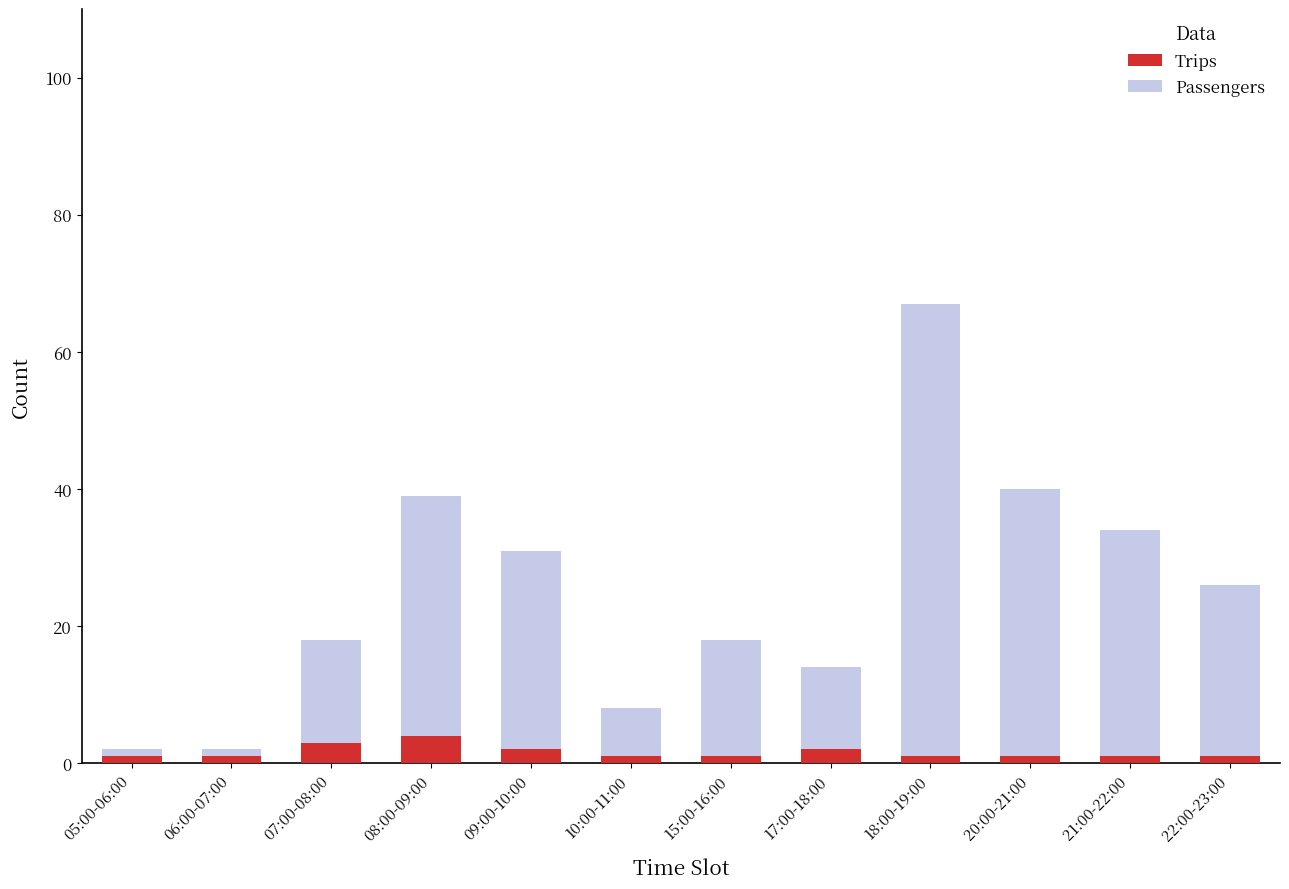

How many bars are there in total?

12